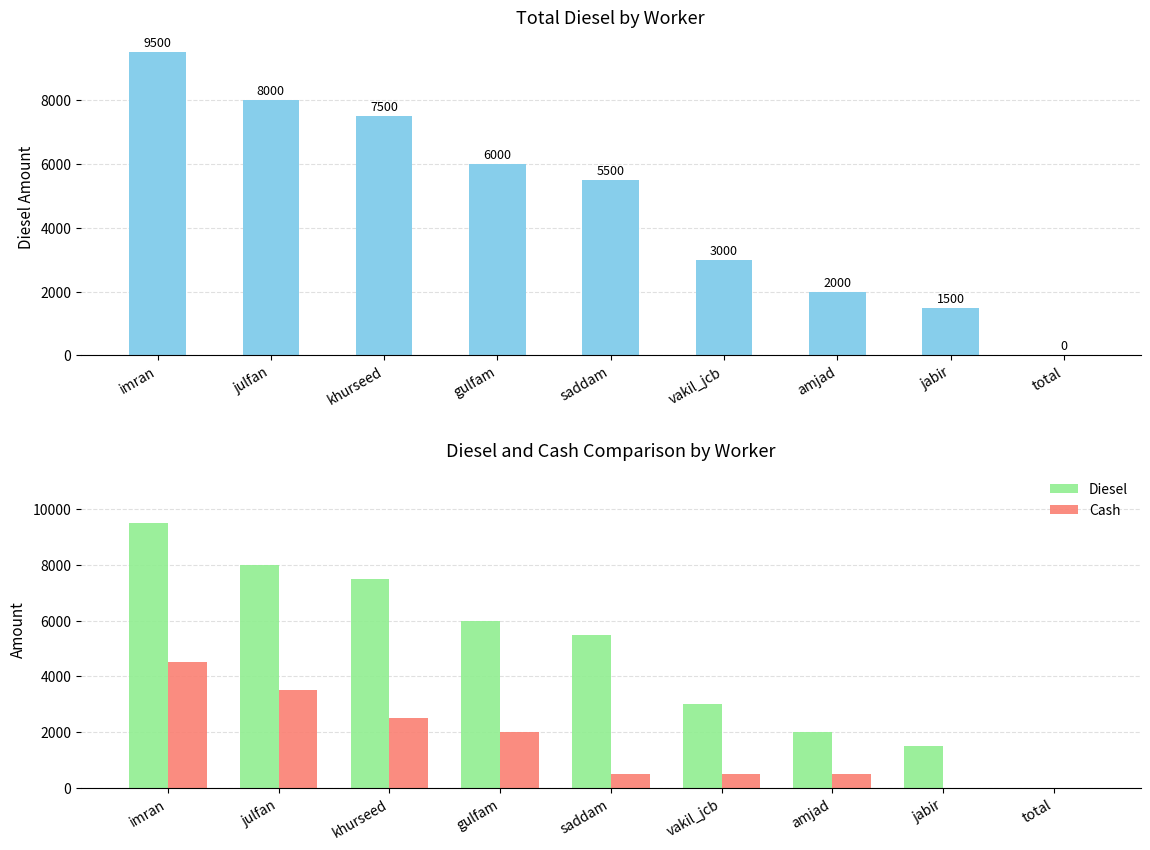

Does the chart contain stacked bars?

No